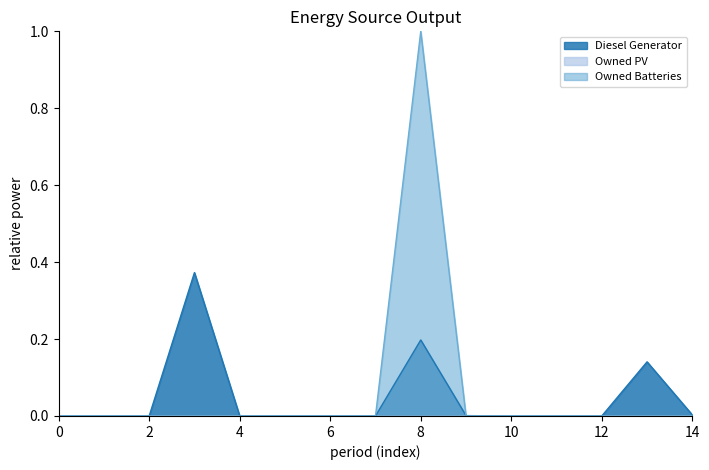

How many data points in Owned Batteries are above 0?

1